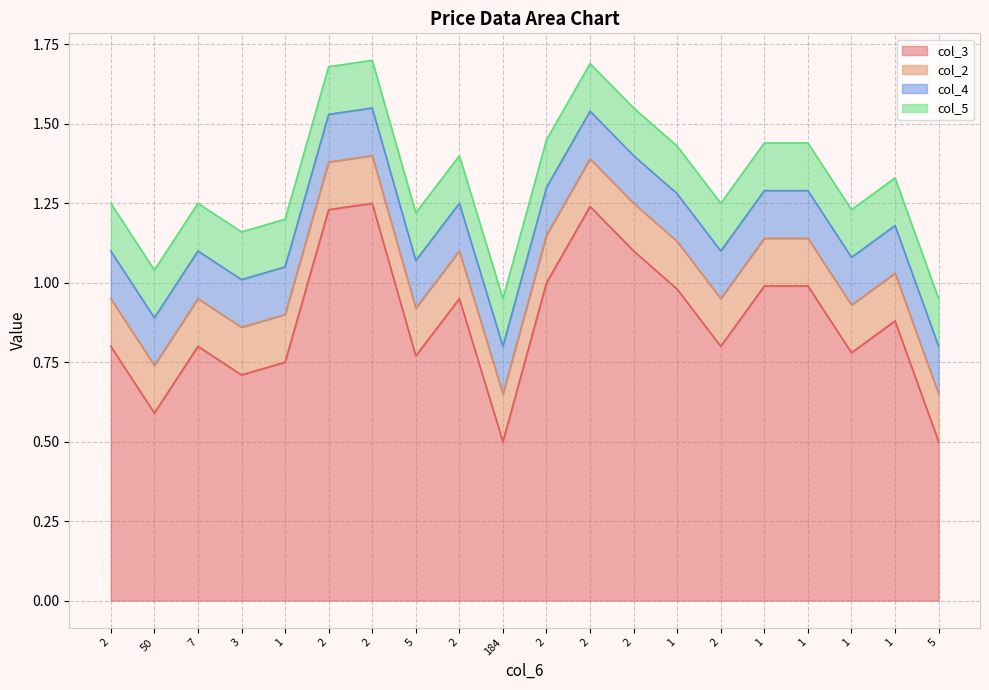

The col_4 series shows 1.5 at 5. True or false?

False